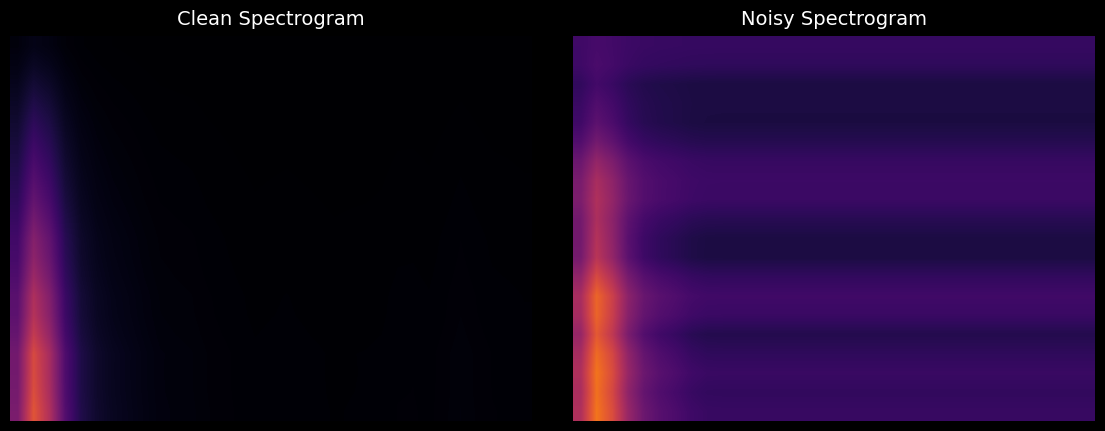

How many categories are shown in the chart?

33